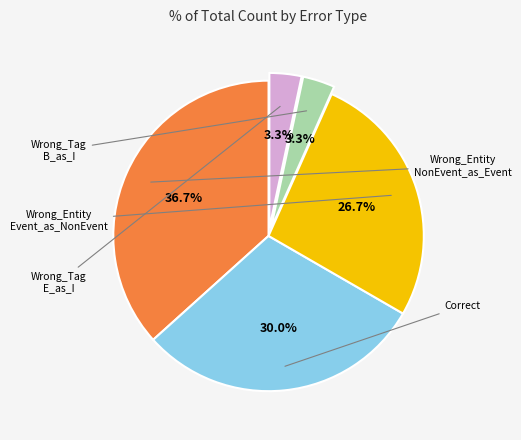

Is there a majority slice in this chart?

No